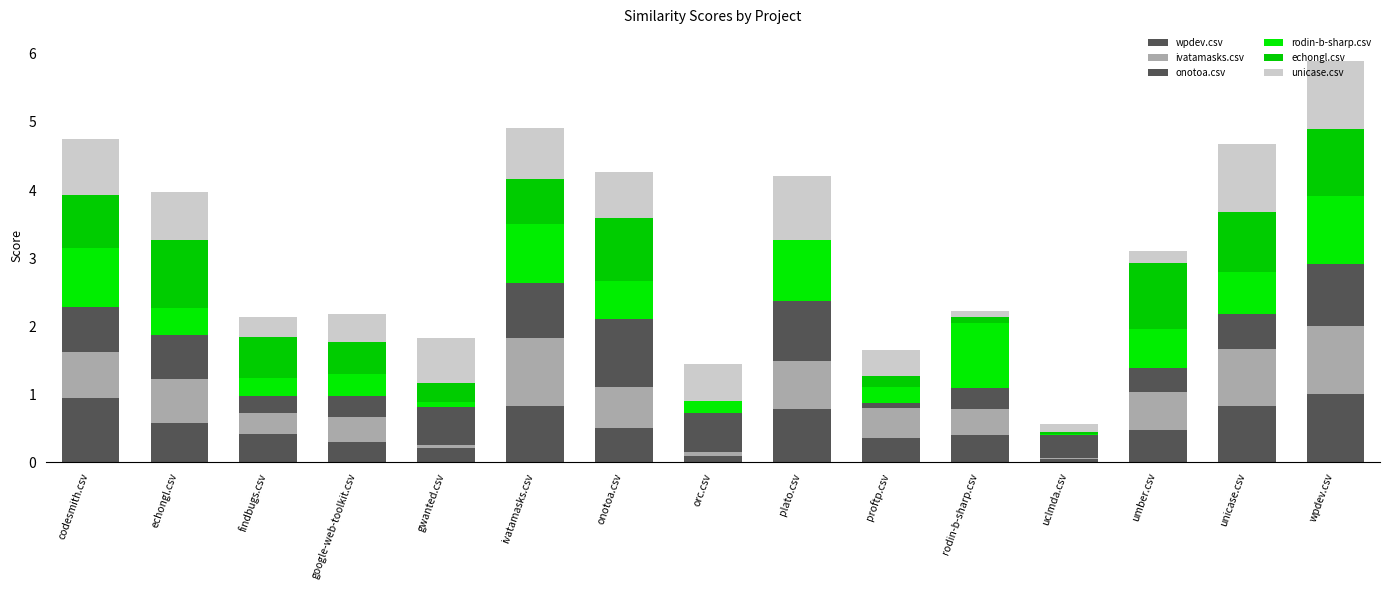

Does the chart contain stacked bars?

Yes